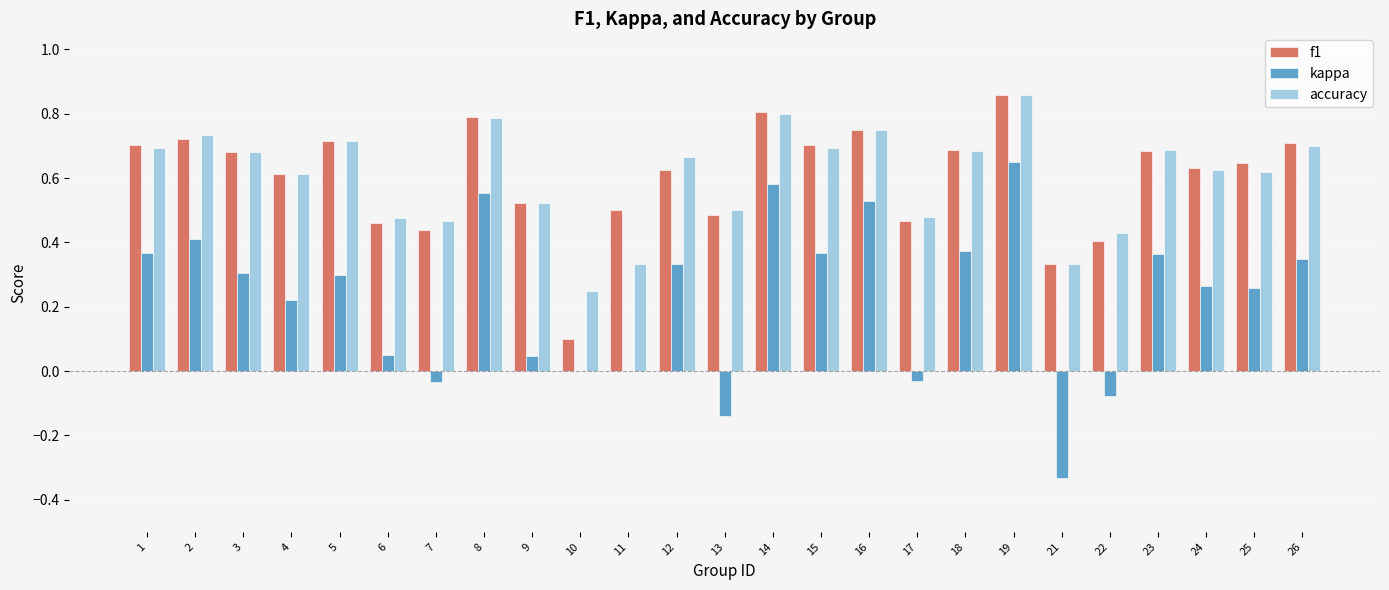

What is the total value across all series at 9?

1.1